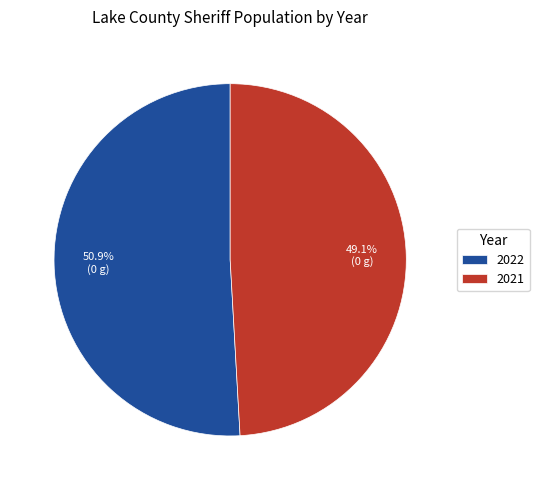

To the nearest percent, what is the difference between the largest and smallest slice percentages?

2%